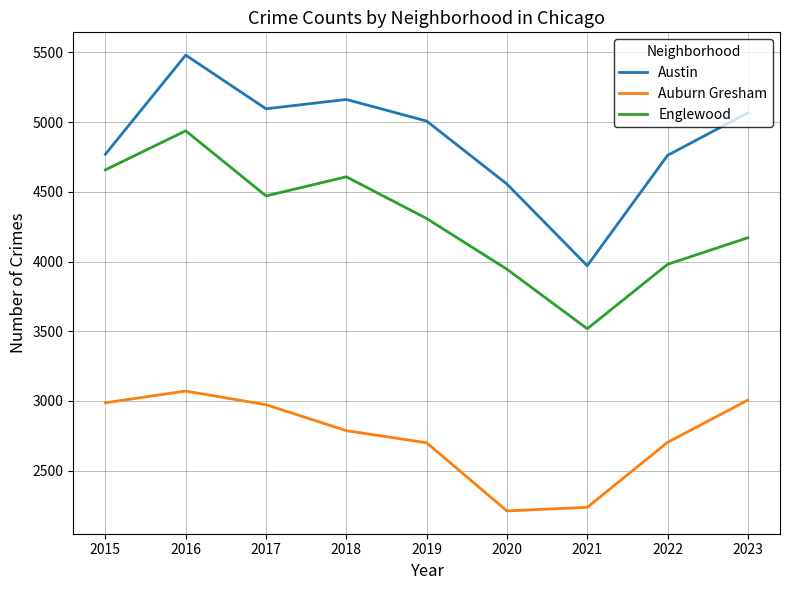

The Austin series shows 3485 at 2018. True or false?

False